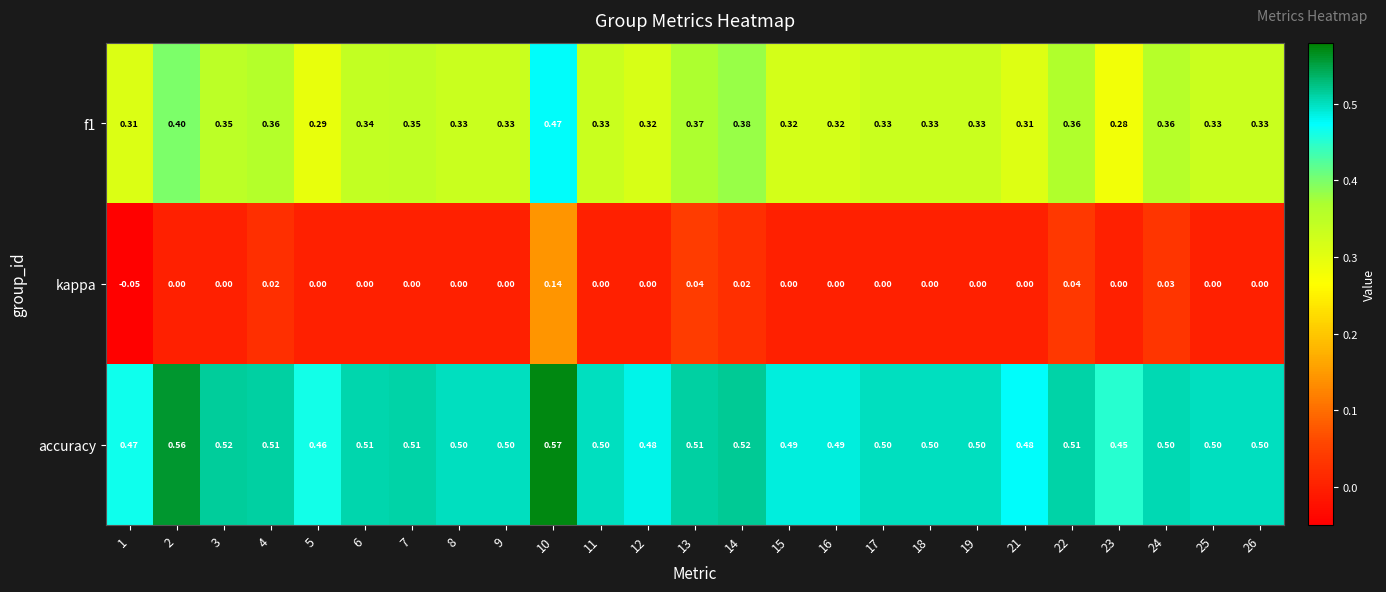

Count the number of categories in the chart.

25